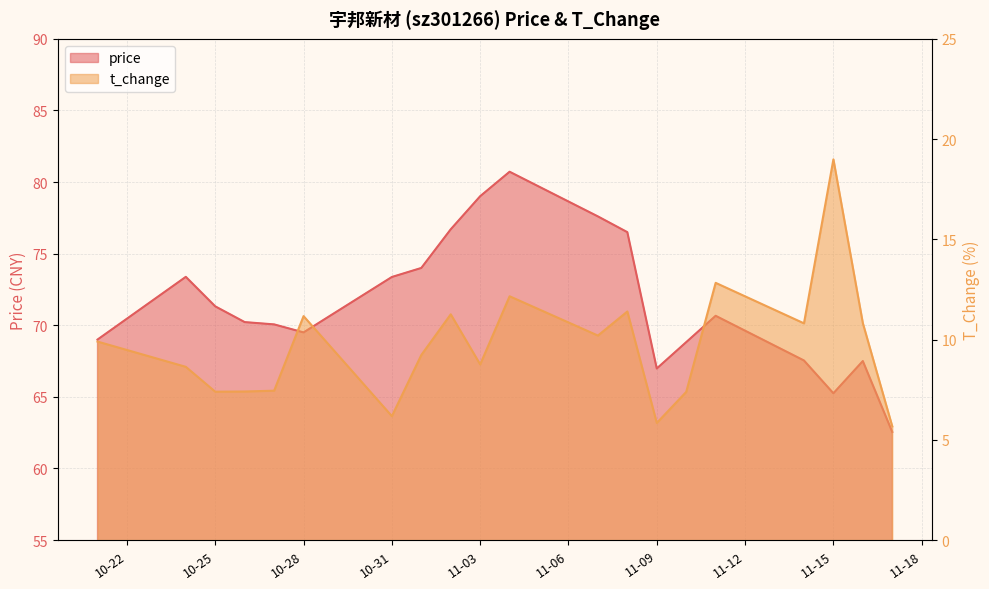

What is the highest value of the price series?

80.7